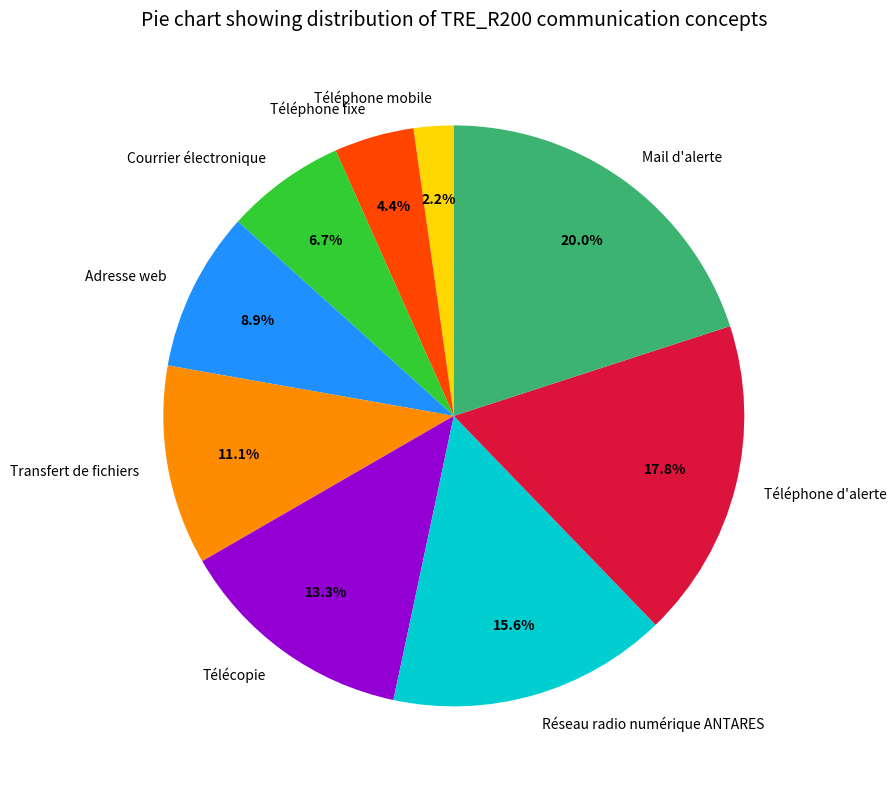

To the nearest percent, what is the combined percentage of Transfert de fichiers and Adresse web?

20%